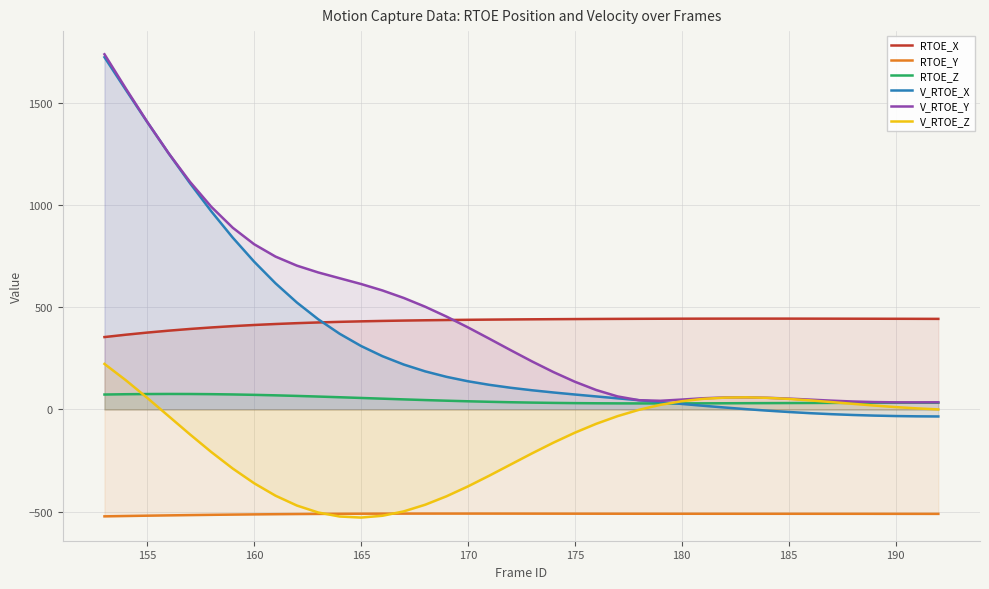

Read the V_RTOE_Z value at 160.

-361.2